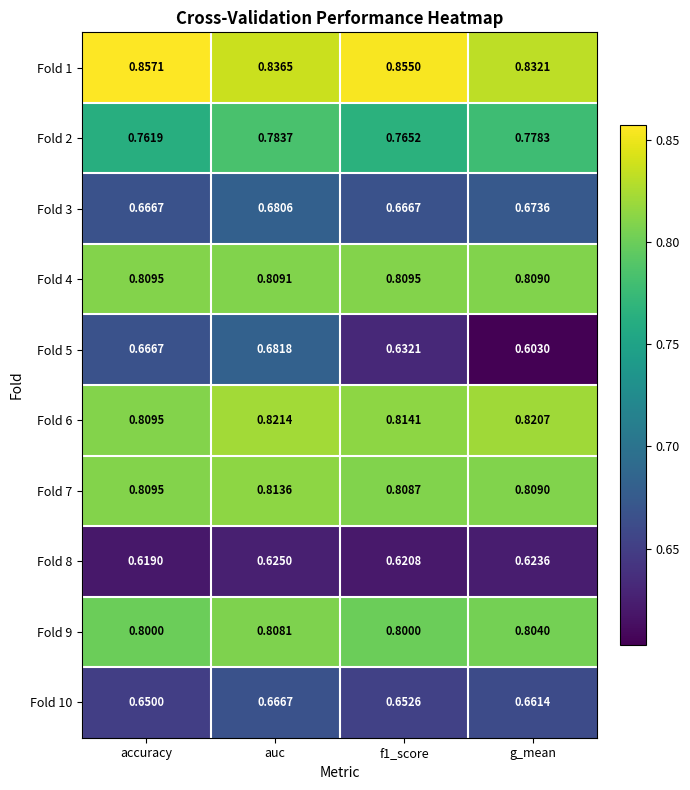

What is the difference between the highest and lowest values at accuracy?

0.2